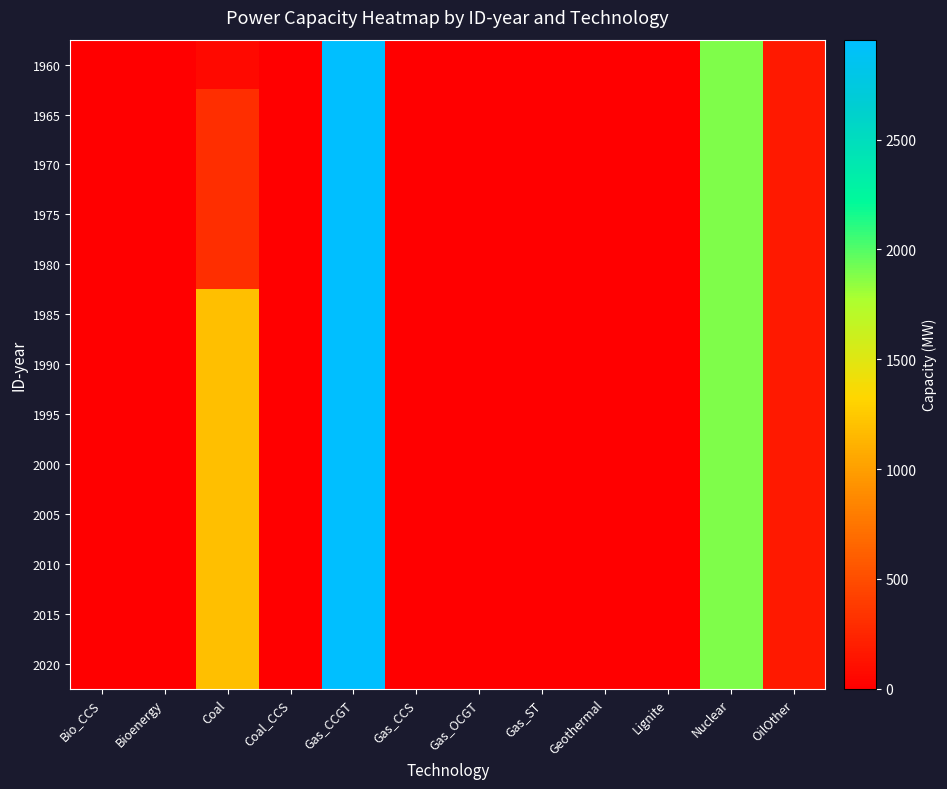

Reading right to left, what are all the values shown in this chart?

1960: OilOther=170.0	Nuclear=1886.8	Lignite=0.0	Geothermal=0.0	Gas_ST=0.0	Gas_OCGT=0.0	Gas_CCS=0.0	Gas_CCGT=2955.3	Coal_CCS=0.0	Coal=60.0	Bioenergy=0.0	Bio_CCS=0.0
1965: OilOther=170.0	Nuclear=1886.8	Lignite=0.0	Geothermal=0.0	Gas_ST=0.0	Gas_OCGT=0.0	Gas_CCS=0.0	Gas_CCGT=2955.3	Coal_CCS=0.0	Coal=310.0	Bioenergy=0.0	Bio_CCS=0.0
1970: OilOther=170.0	Nuclear=1886.8	Lignite=0.0	Geothermal=0.0	Gas_ST=0.0	Gas_OCGT=0.0	Gas_CCS=0.0	Gas_CCGT=2955.3	Coal_CCS=0.0	Coal=310.0	Bioenergy=0.0	Bio_CCS=0.0
1975: OilOther=170.0	Nuclear=1886.8	Lignite=0.0	Geothermal=0.0	Gas_ST=0.0	Gas_OCGT=0.0	Gas_CCS=0.0	Gas_CCGT=2955.3	Coal_CCS=0.0	Coal=310.0	Bioenergy=0.0	Bio_CCS=0.0
1980: OilOther=170.0	Nuclear=1886.8	Lignite=0.0	Geothermal=0.0	Gas_ST=0.0	Gas_OCGT=0.0	Gas_CCS=0.0	Gas_CCGT=2955.3	Coal_CCS=0.0	Coal=310.0	Bioenergy=0.0	Bio_CCS=0.0
1985: OilOther=170.0	Nuclear=1886.8	Lignite=0.0	Geothermal=0.0	Gas_ST=0.0	Gas_OCGT=0.0	Gas_CCS=0.0	Gas_CCGT=2955.3	Coal_CCS=0.0	Coal=1194.0	Bioenergy=0.0	Bio_CCS=0.0
1990: OilOther=170.0	Nuclear=1886.8	Lignite=0.0	Geothermal=0.0	Gas_ST=0.0	Gas_OCGT=0.0	Gas_CCS=0.0	Gas_CCGT=2955.3	Coal_CCS=0.0	Coal=1194.0	Bioenergy=0.0	Bio_CCS=0.0
1995: OilOther=170.0	Nuclear=1886.8	Lignite=0.0	Geothermal=0.0	Gas_ST=0.0	Gas_OCGT=0.0	Gas_CCS=0.0	Gas_CCGT=2955.3	Coal_CCS=0.0	Coal=1194.0	Bioenergy=0.0	Bio_CCS=0.0
2000: OilOther=170.0	Nuclear=1886.8	Lignite=0.0	Geothermal=0.0	Gas_ST=0.0	Gas_OCGT=0.0	Gas_CCS=0.0	Gas_CCGT=2955.3	Coal_CCS=0.0	Coal=1194.0	Bioenergy=0.0	Bio_CCS=0.0
2005: OilOther=170.0	Nuclear=1886.8	Lignite=0.0	Geothermal=0.0	Gas_ST=0.0	Gas_OCGT=0.0	Gas_CCS=0.0	Gas_CCGT=2955.3	Coal_CCS=0.0	Coal=1194.0	Bioenergy=0.0	Bio_CCS=0.0
2010: OilOther=170.0	Nuclear=1886.8	Lignite=0.0	Geothermal=0.0	Gas_ST=0.0	Gas_OCGT=0.0	Gas_CCS=0.0	Gas_CCGT=2955.3	Coal_CCS=0.0	Coal=1194.0	Bioenergy=0.0	Bio_CCS=0.0
2015: OilOther=170.0	Nuclear=1886.8	Lignite=0.0	Geothermal=0.0	Gas_ST=0.0	Gas_OCGT=0.0	Gas_CCS=0.0	Gas_CCGT=2955.3	Coal_CCS=0.0	Coal=1194.0	Bioenergy=0.0	Bio_CCS=0.0
2020: OilOther=170.0	Nuclear=1886.8	Lignite=0.0	Geothermal=0.0	Gas_ST=0.0	Gas_OCGT=0.0	Gas_CCS=0.0	Gas_CCGT=2955.3	Coal_CCS=0.0	Coal=1194.0	Bioenergy=0.0	Bio_CCS=0.0